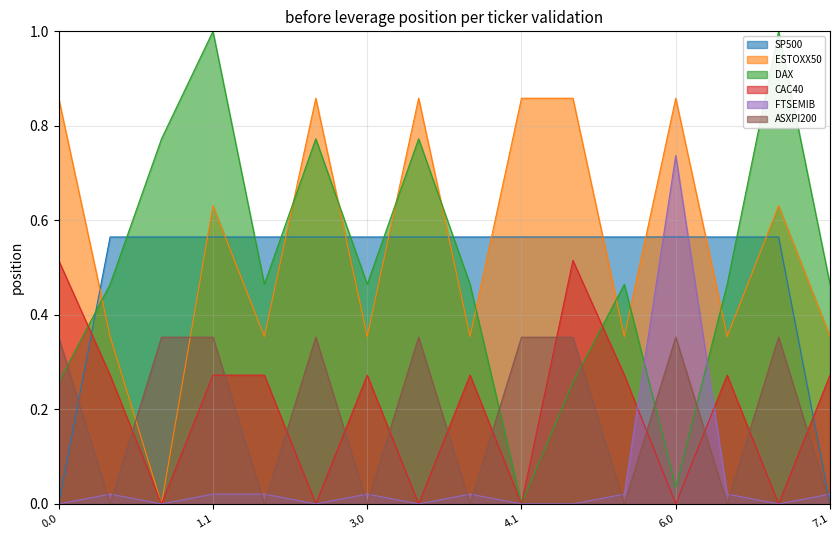

The ESTOXX50 series shows 0.4 at 0.0. True or false?

False